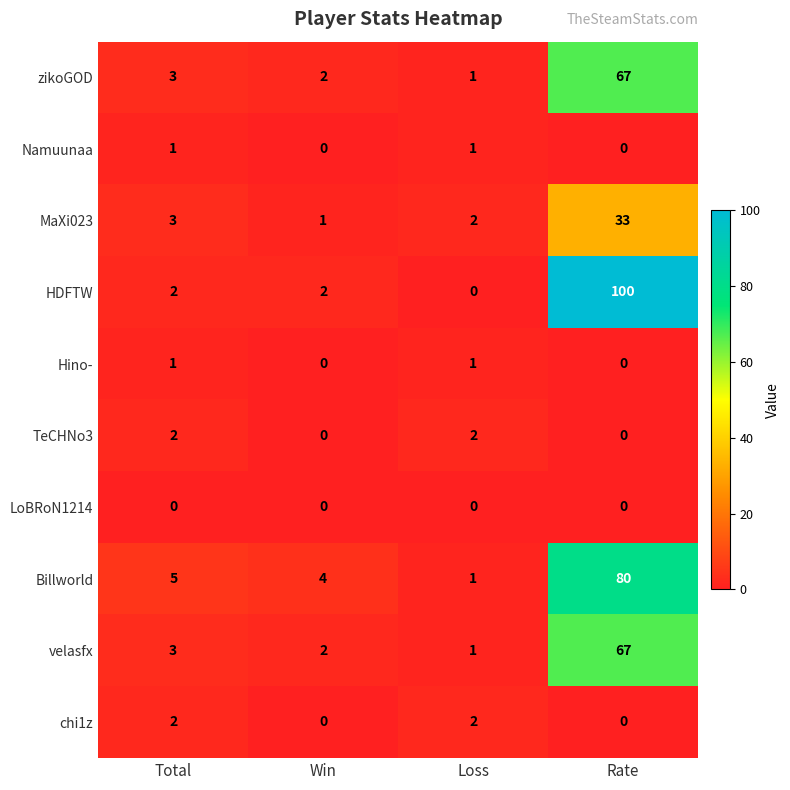

Which series changed the most between Total and Rate?

HDFTW